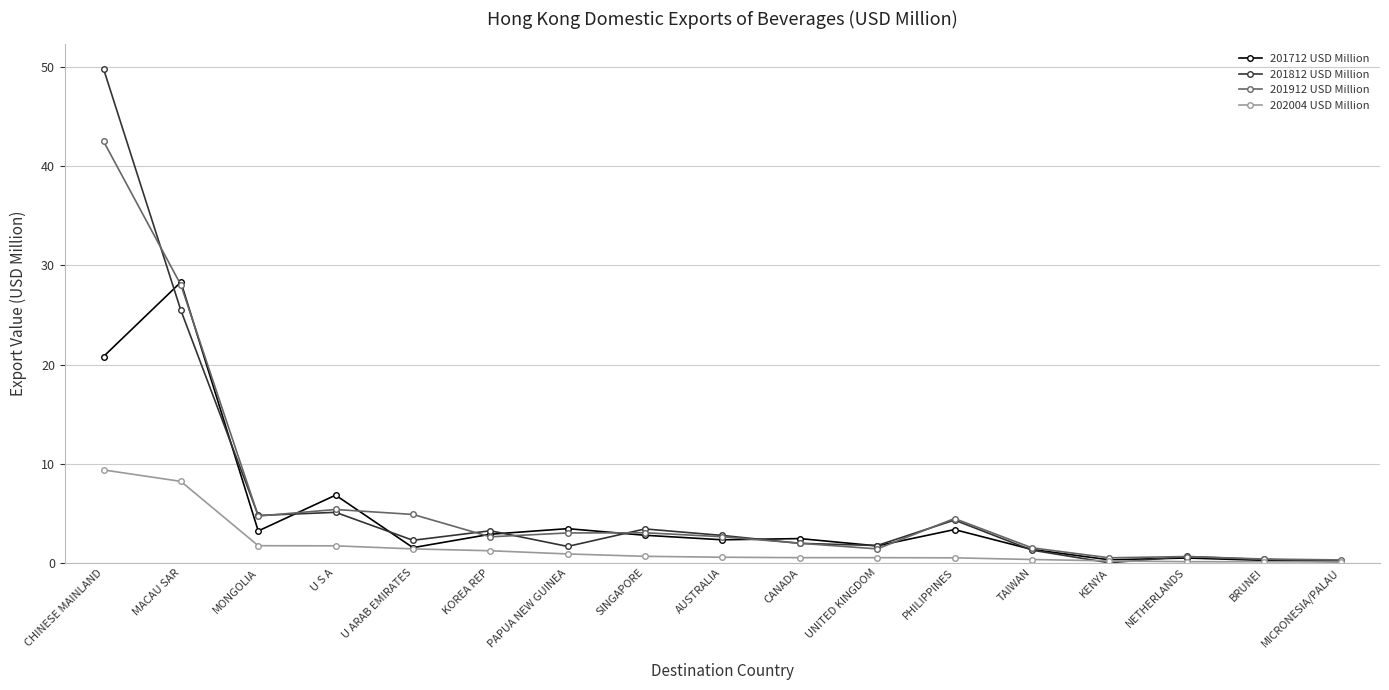

What are all the series names shown in the legend?

201712 USD Million, 201812 USD Million, 201912 USD Million, 202004 USD Million